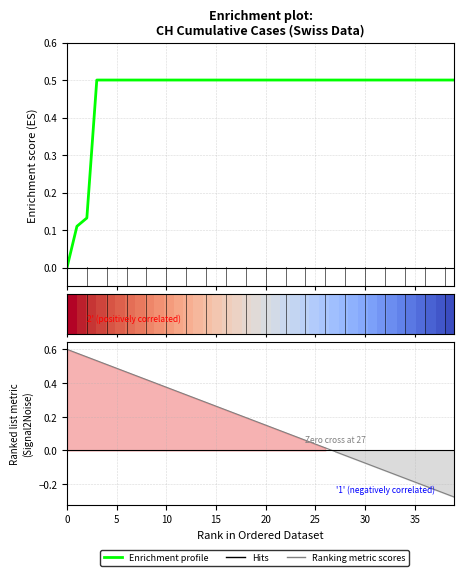

What is the label of the 3rd point from the left?

10